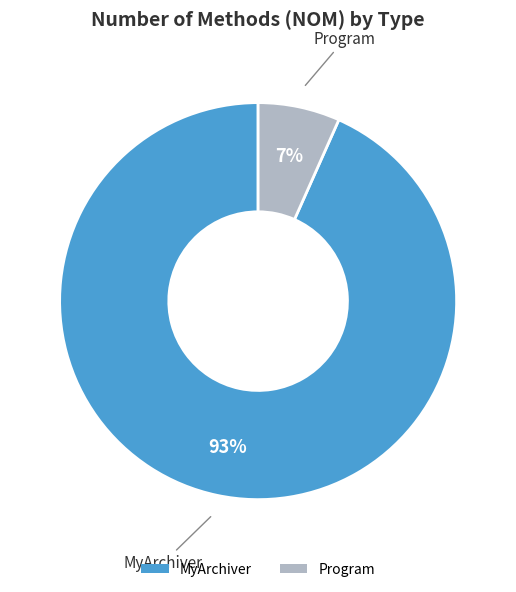

To the nearest percent, what is the average slice percentage?

50%